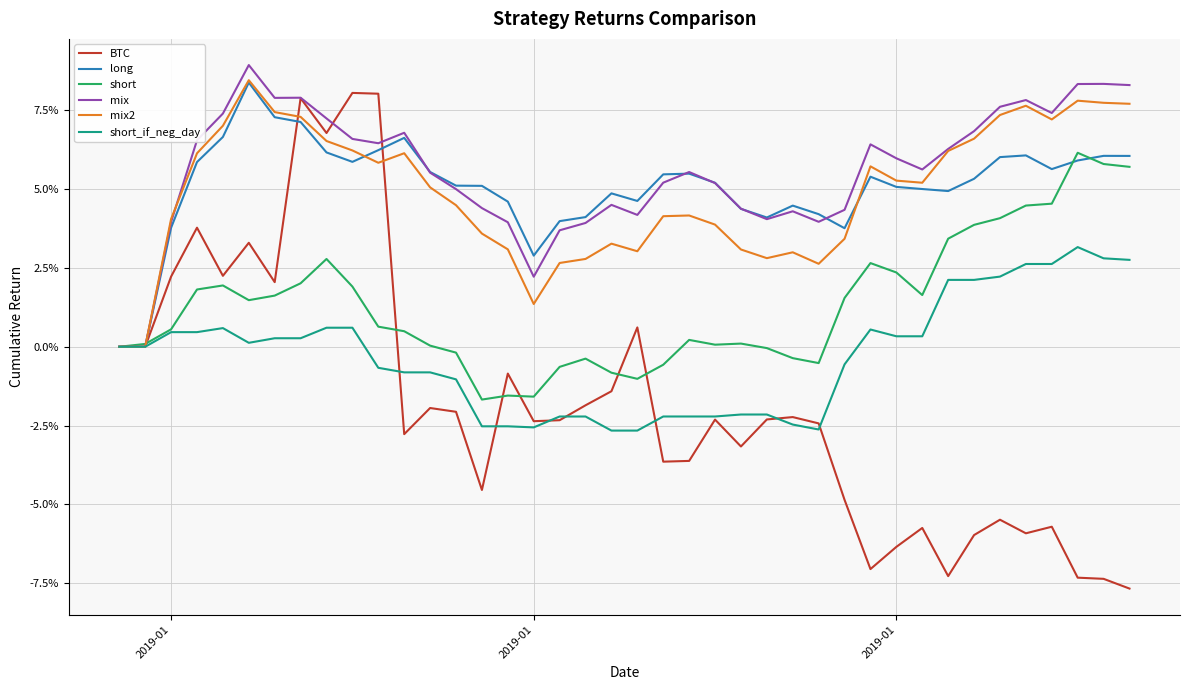

How many interior local peaks does the mix series have?

9